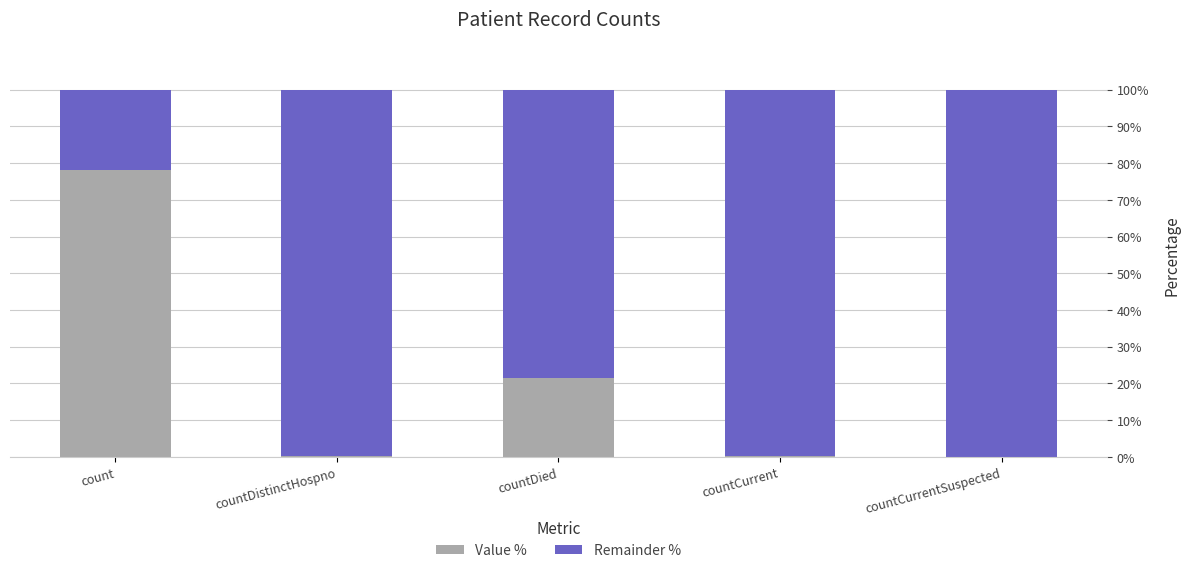

Count the number of categories in the chart.

5